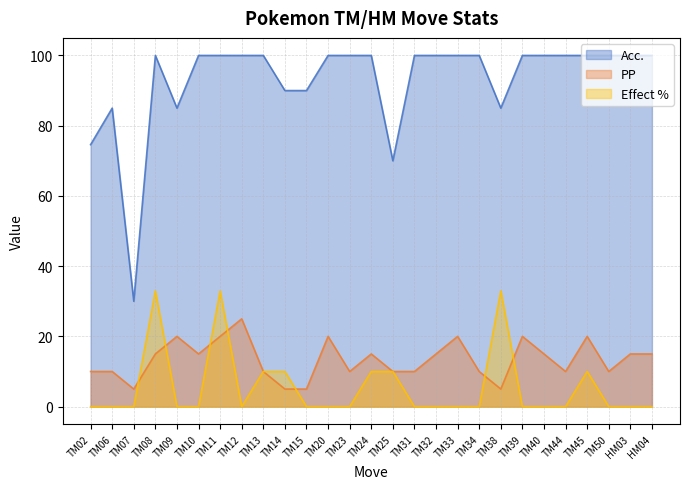

True or false: Effect % has a value of 10.0 at TM25.

True